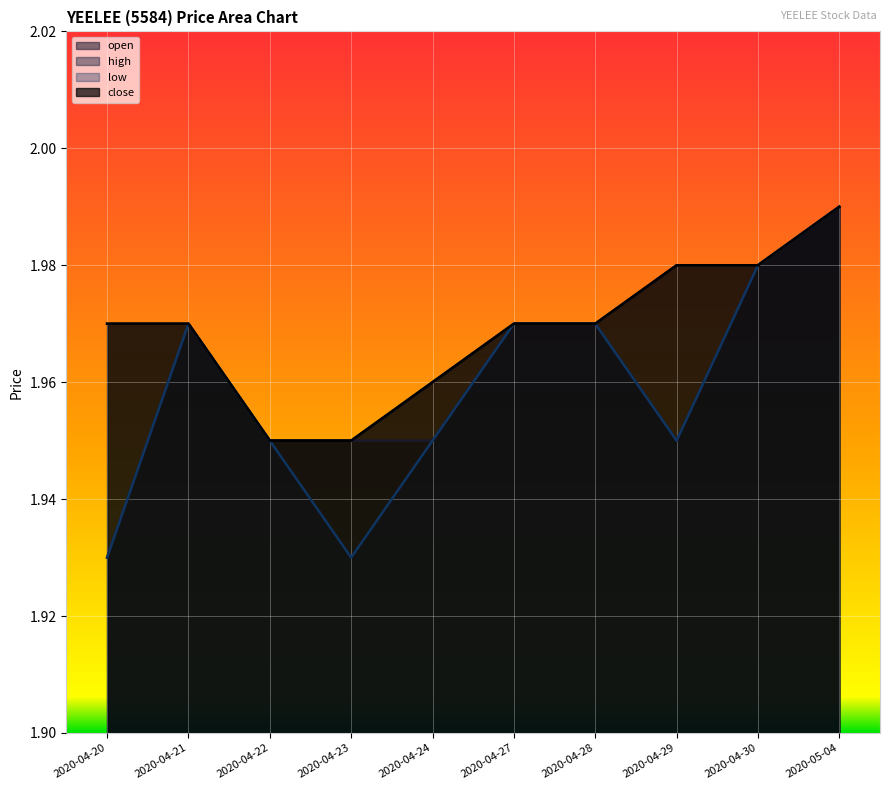

What is the difference between the maximum and minimum values in the low series?

0.1